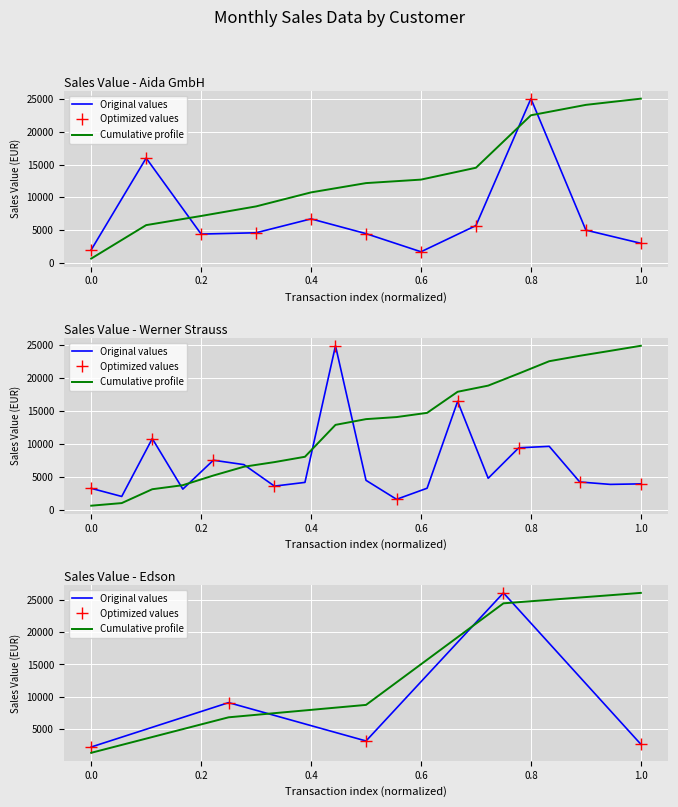

What is the lowest value of the Original values series?

2249.1